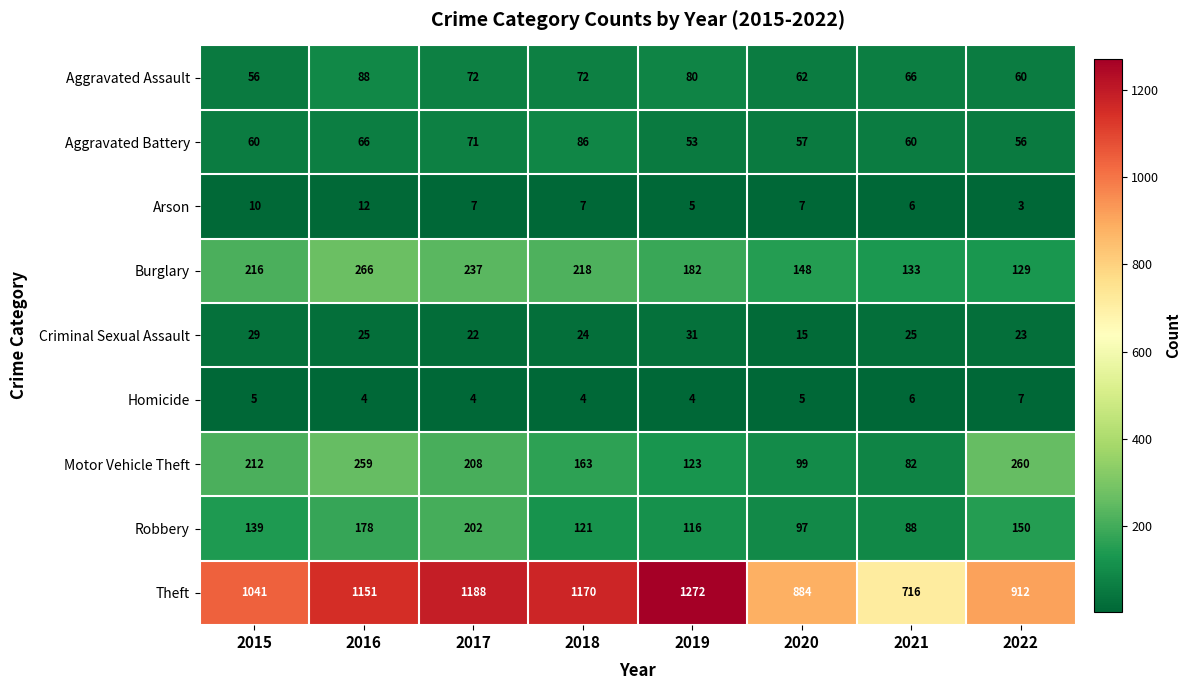

What is the difference between the Theft values at 2022 and 2019?

360